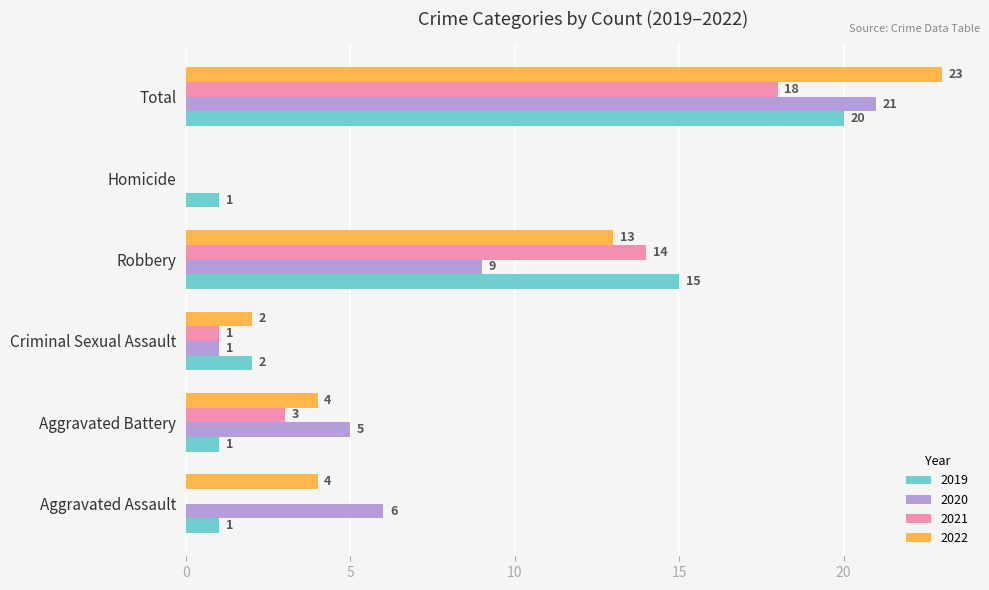

Which series has the largest total across all categories?

2022